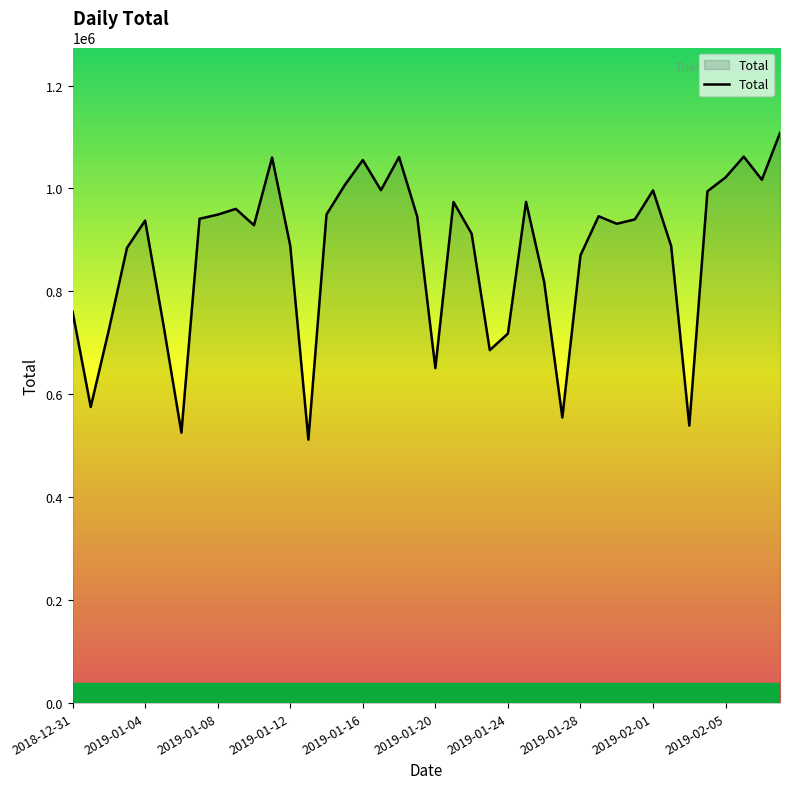

What is the difference between the maximum and minimum values?

595873